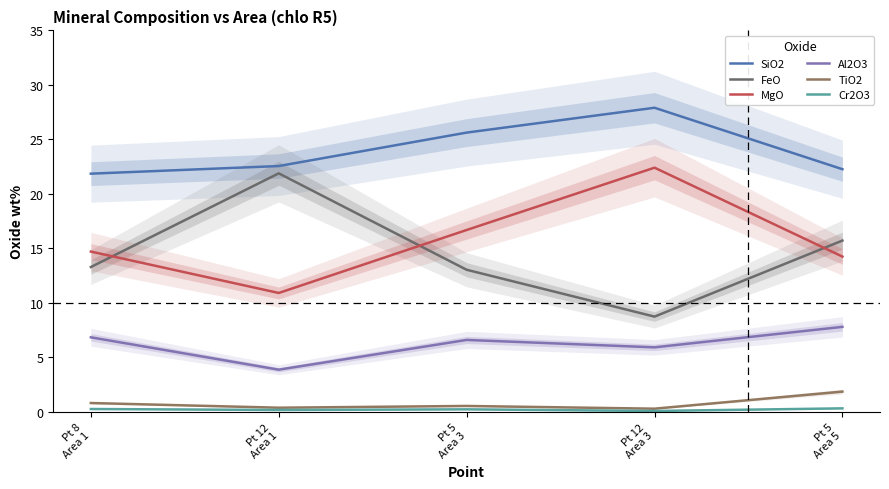

At which label does MgO first exceed 14?

Pt 8
Area 1